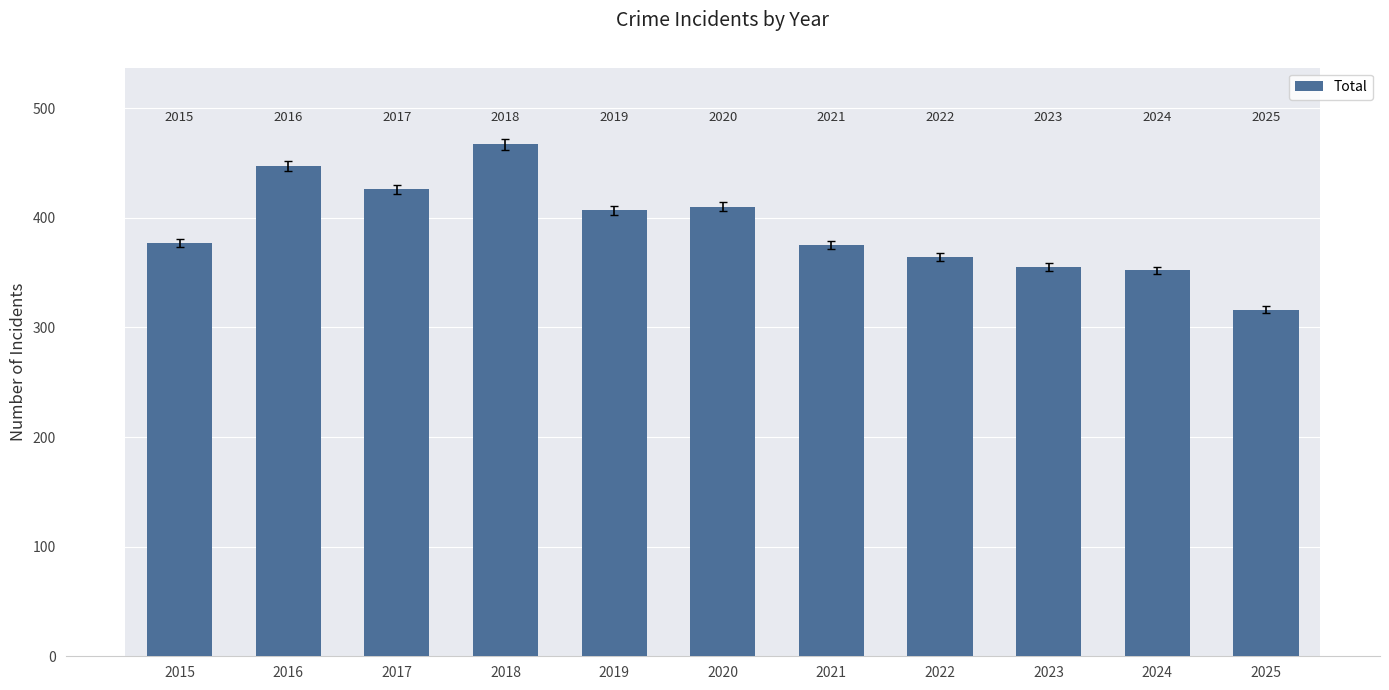

Between 2020 and 2017, which is larger?

2017